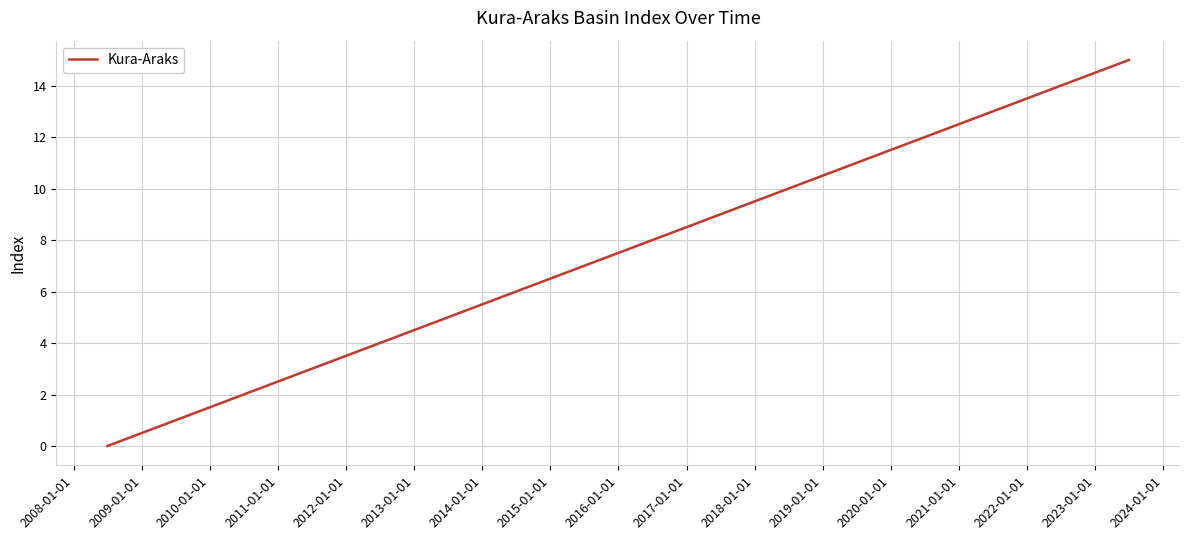

Reading left to right, list all the values displayed in this chart.

0	1	2	3	4	5	6	7	8	9	10	11	12	13	14	15